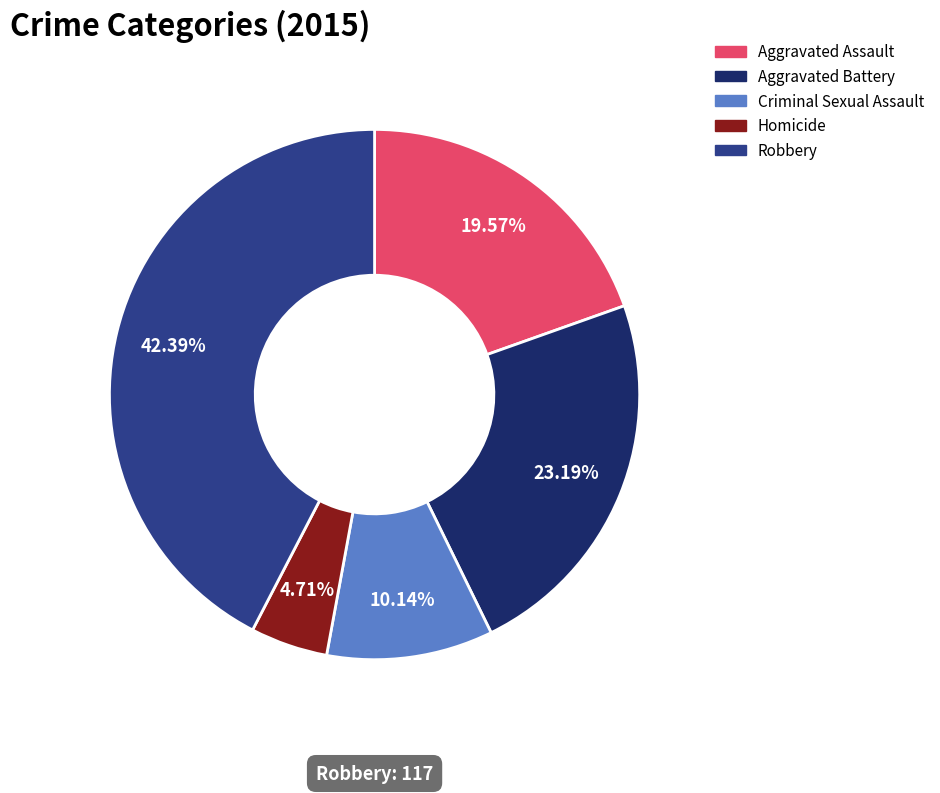

To the nearest percent, what percentage of the pie is Robbery?

42%